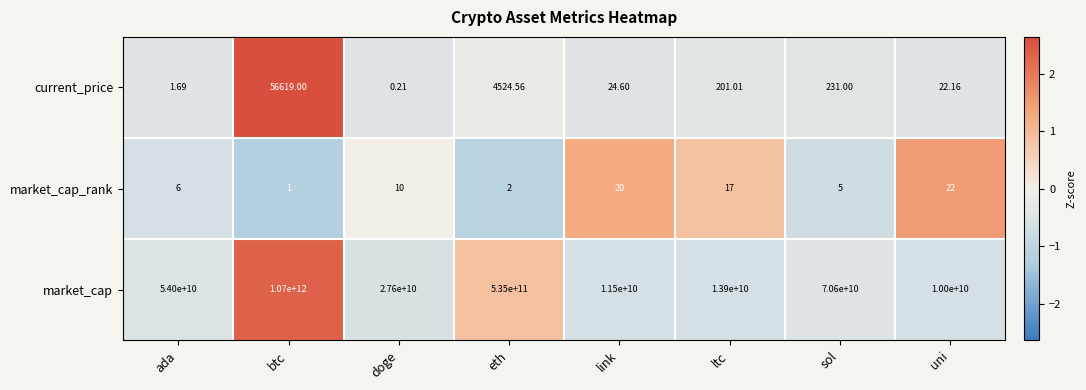

Which series has the largest total across all categories?

market_cap